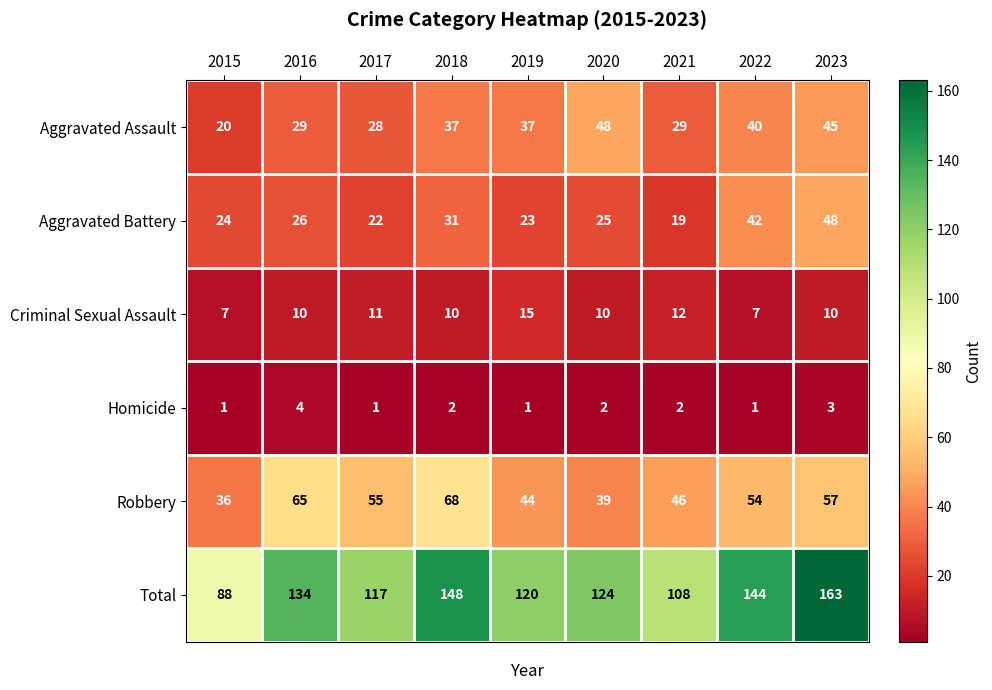

Which series has the largest total across all categories?

Total